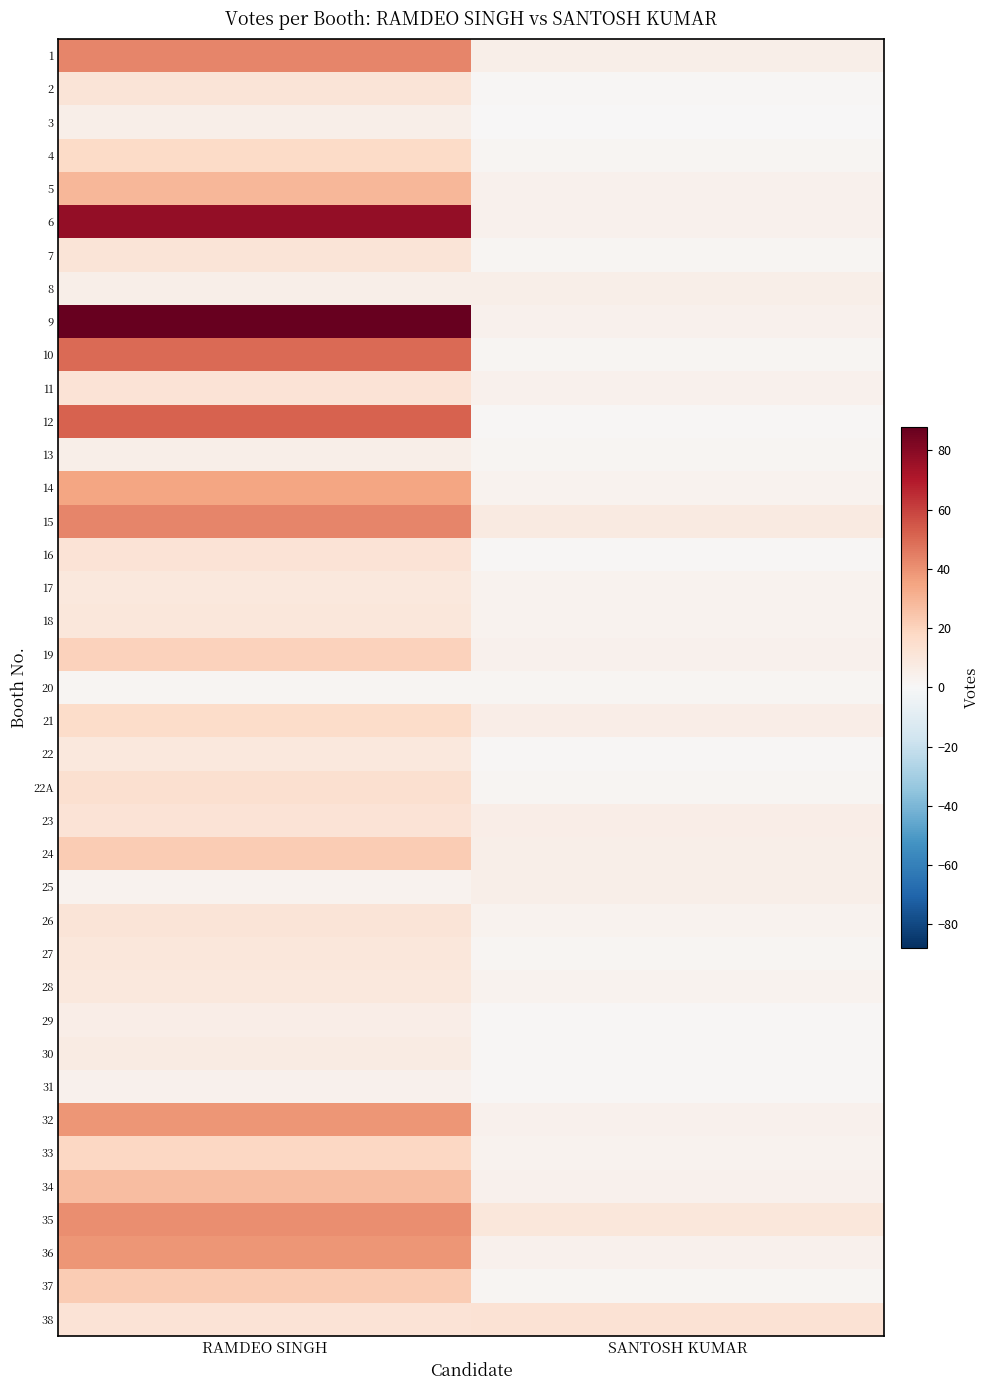

Between SANTOSH KUMAR and RAMDEO SINGH, which is larger?

RAMDEO SINGH